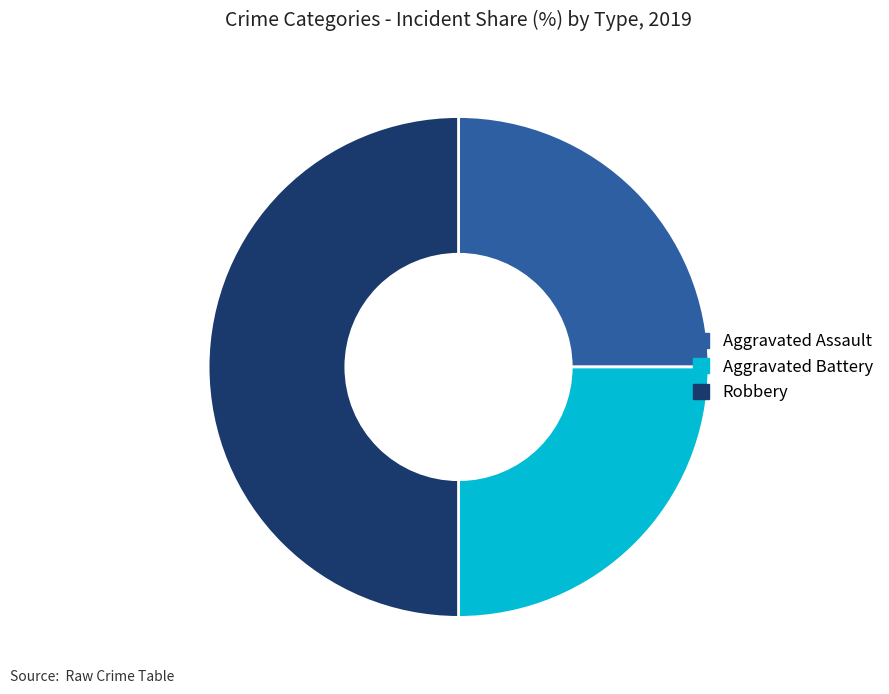

Is the sum of Robbery and Aggravated Assault greater than half?

Yes